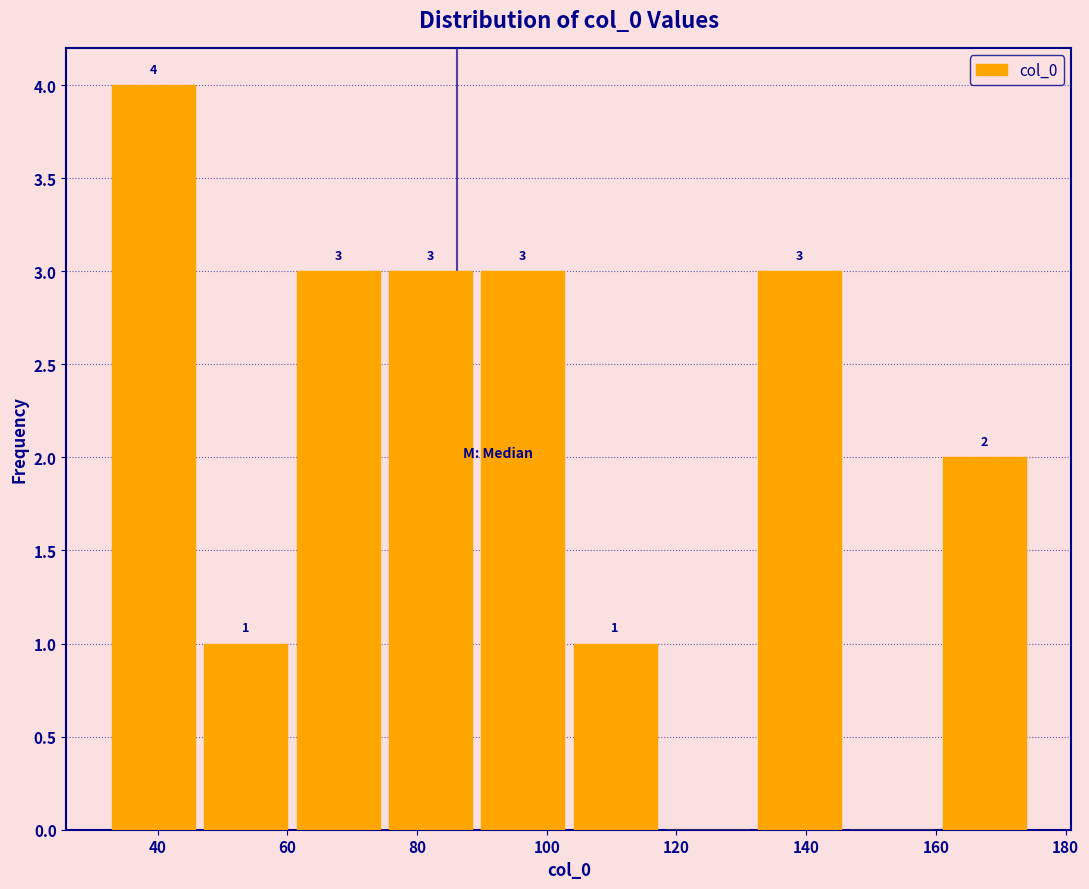

Which range on the x-axis has the tallest bar?

32 to 46